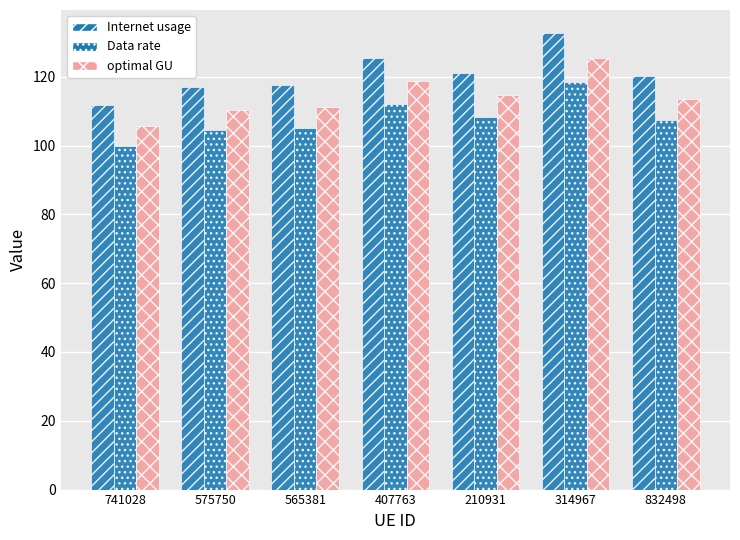

True or false: Data rate has a value of 112.1 at 407763.

True